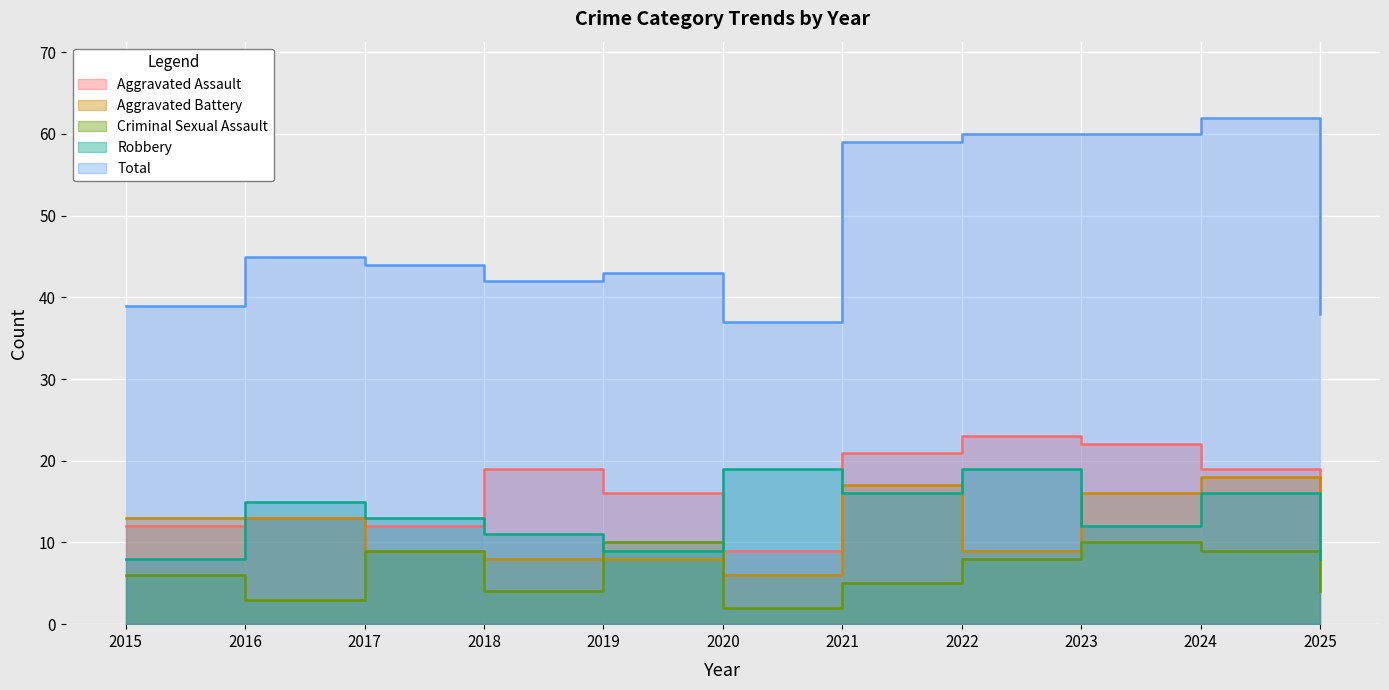

List the labels in order of Robbery value, smallest first.

2015, 2025, 2019, 2018, 2023, 2017, 2016, 2021, 2024, 2020, 2022